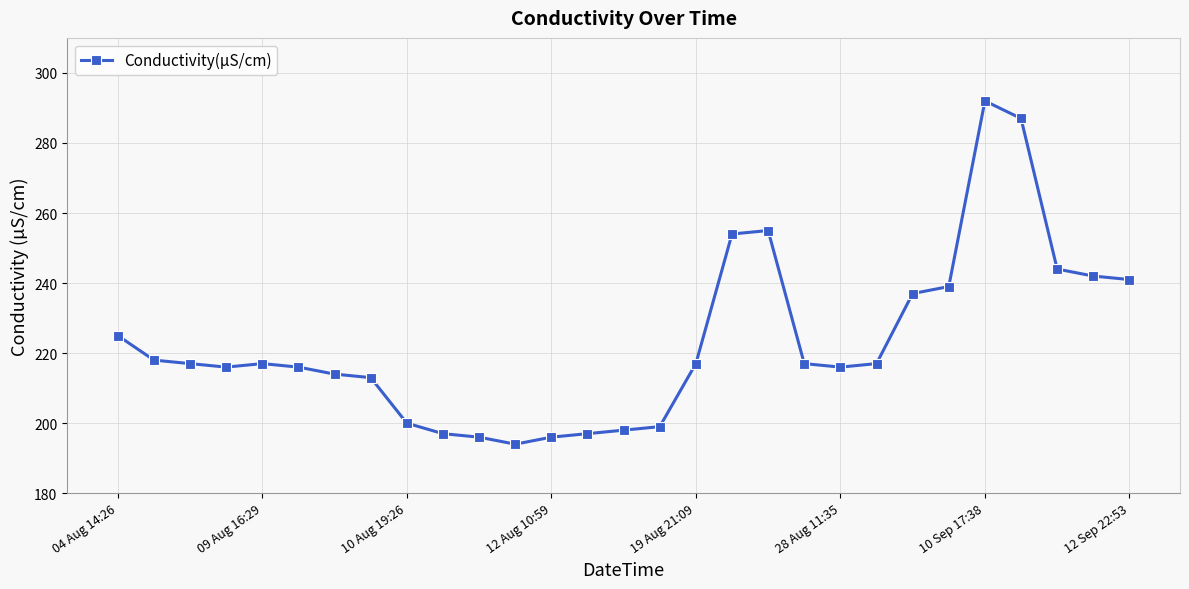

What is the greatest value displayed?

292